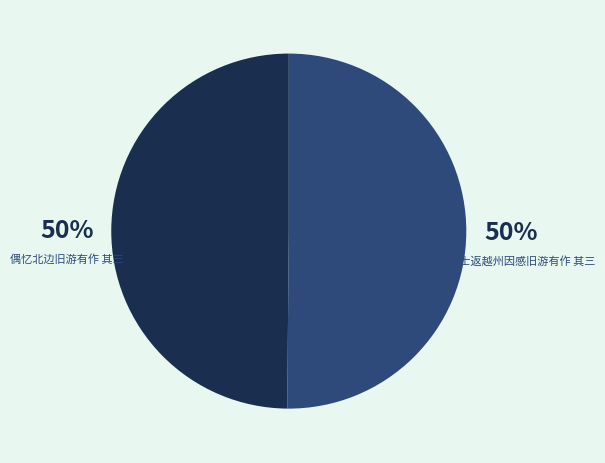

Do 送张南士返越州因感旧游有作 其三 and 偶忆北边旧游有作 其三 together represent more than half of the pie?

Yes